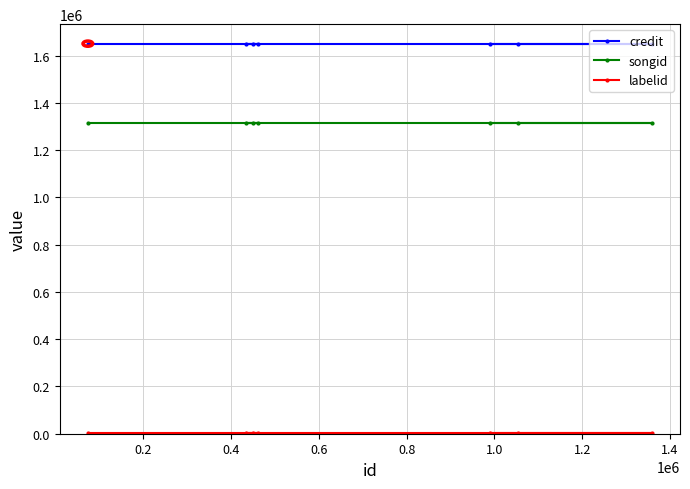

What is the maximum value shown in the chart?

1651010